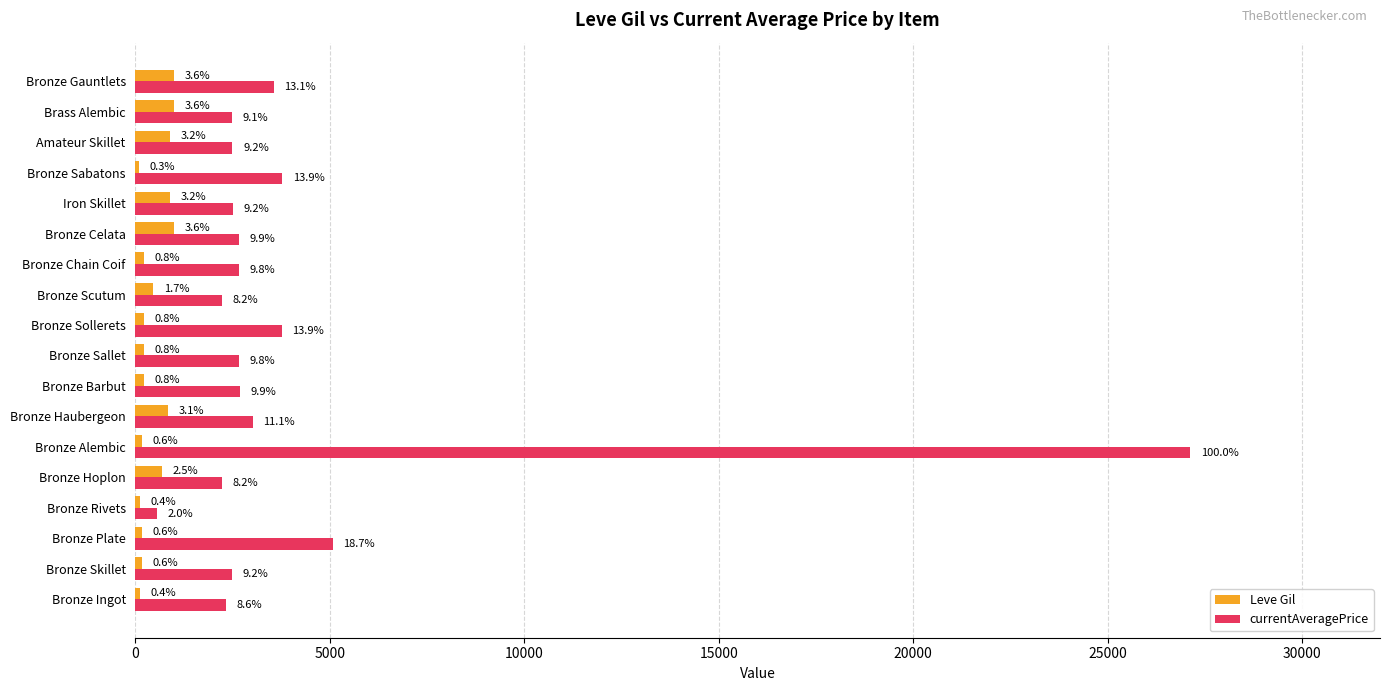

Reading right to left, transcribe all the data shown in this chart.

Leve Gil: 990	990	880	90	880	990	220	460	220	220	220	840	160	690	112	160	160	113
currentAveragePrice: 3550	2470	2495	3775	2496	2673	2656	2230	3767	2662	2680	3011	27125	2226	551	5071	2494	2330